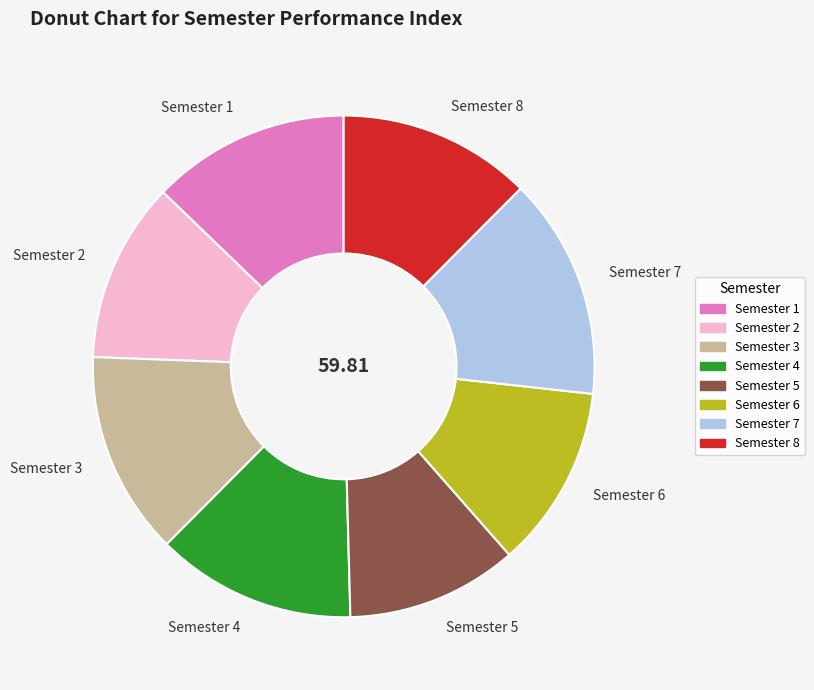

Is Semester 7 the majority of the pie?

No